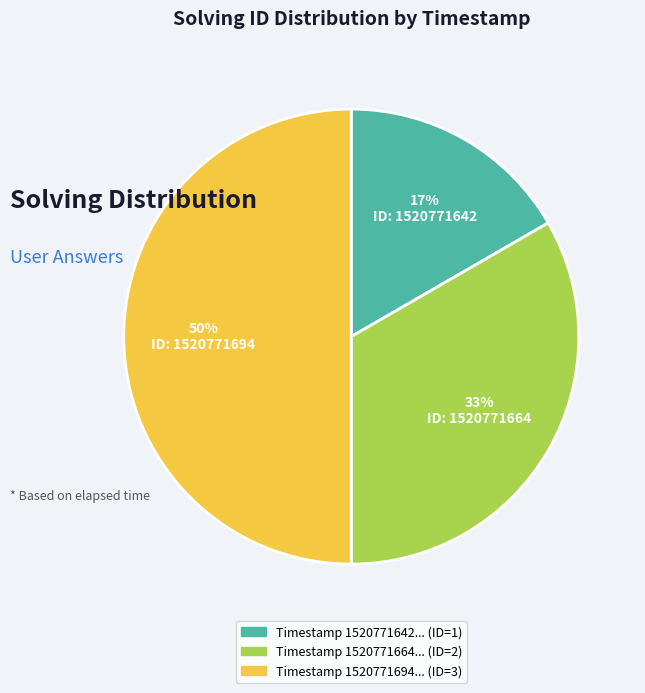

To the nearest percent, what is the difference between the largest and smallest slice percentages?

33%